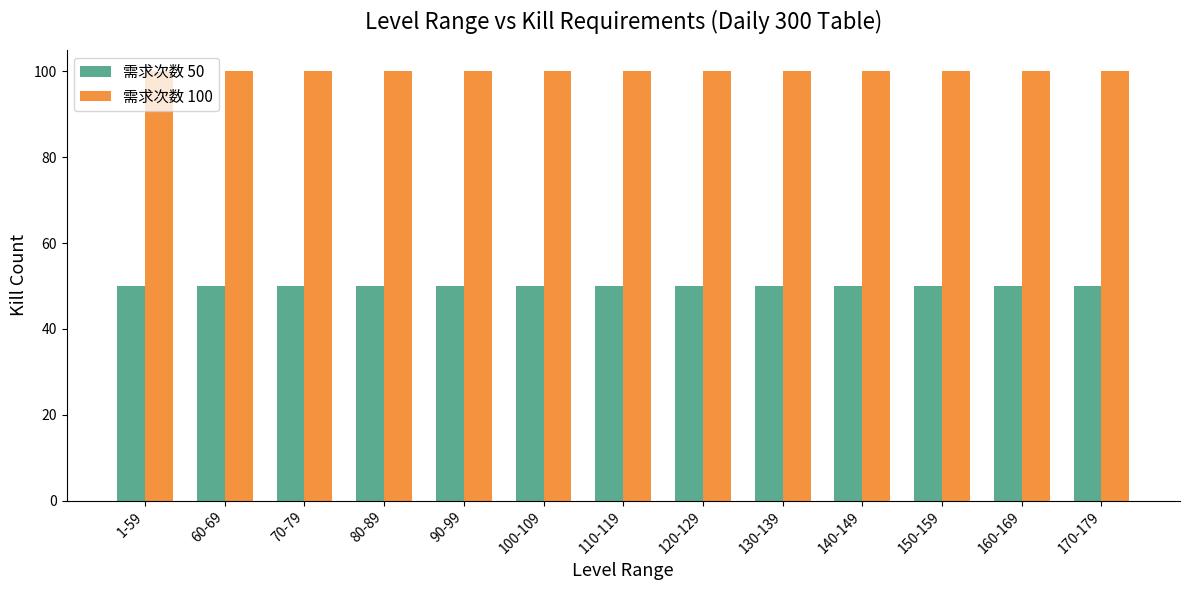

Reading left to right, extract all data points from this chart.

需求次数 50: 50	50	50	50	50	50	50	50	50	50	50	50	50
需求次数 100: 100	100	100	100	100	100	100	100	100	100	100	100	100